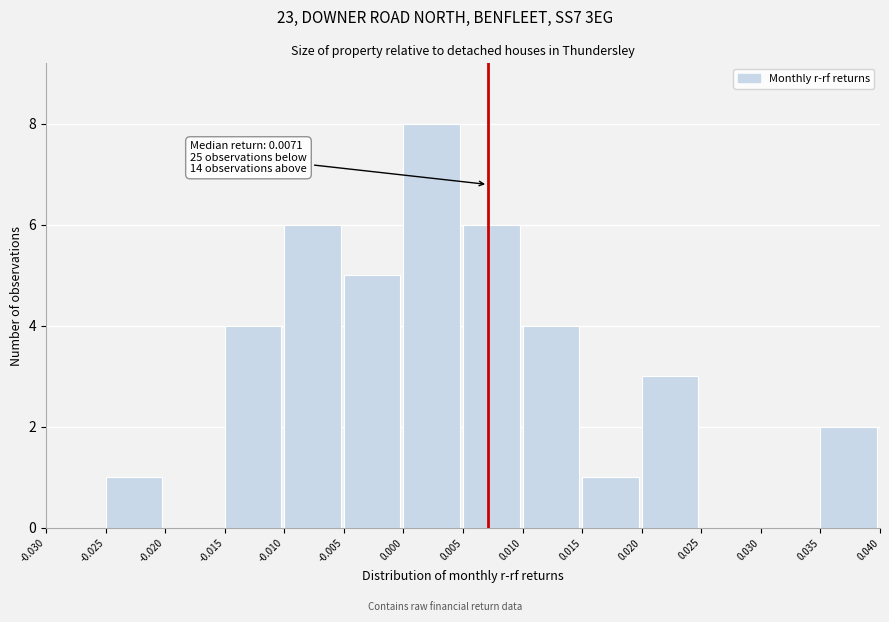

Over which range of the x-axis is the bar tallest?

0.000 to 0.005